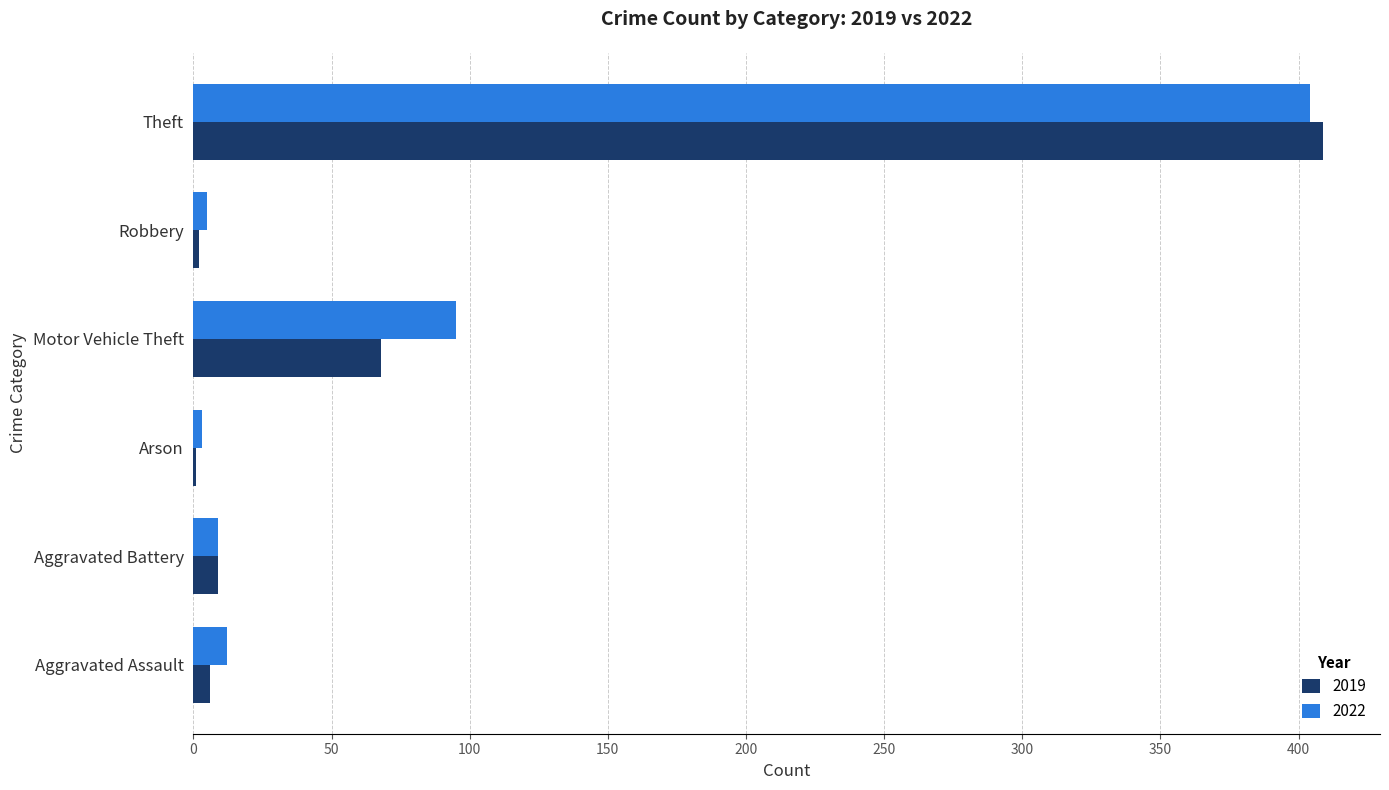

At which label is 2022 closest to 203?

Motor Vehicle Theft